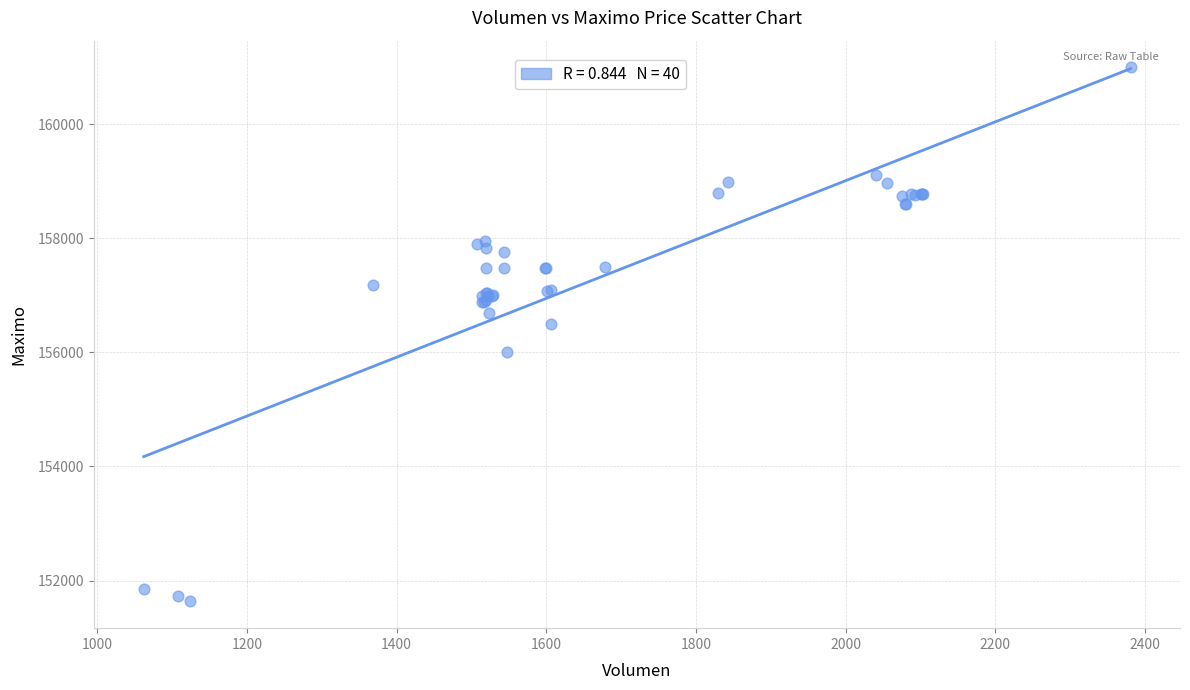

What Y value in the scatter plot is closest to 156316?

156500